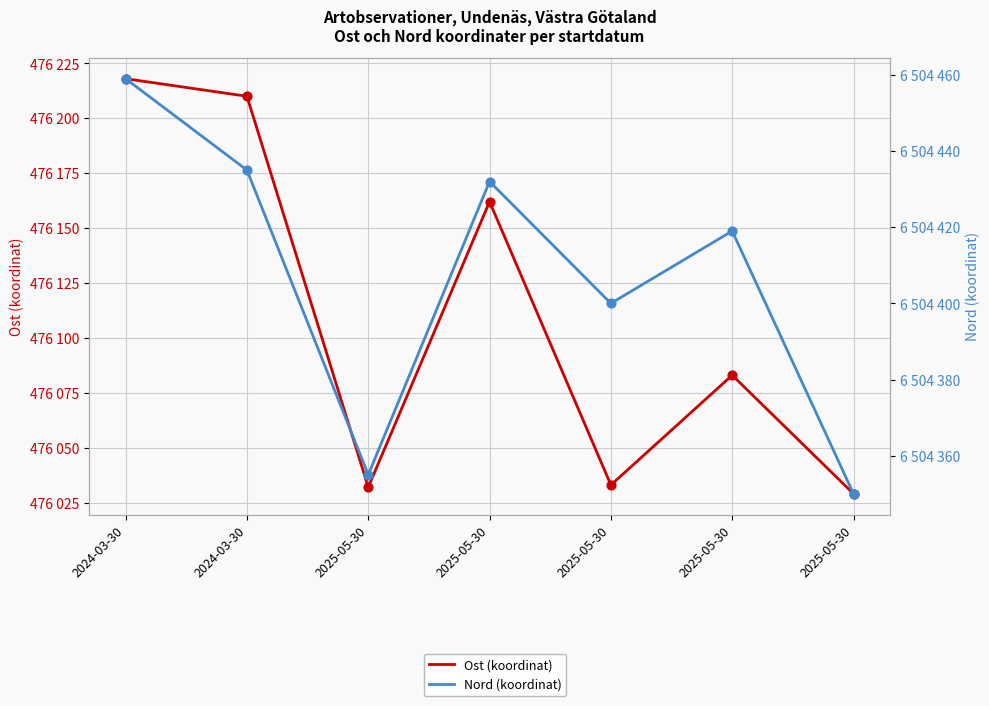

Which series reaches the maximum Y coordinate?

Nord (koordinat)